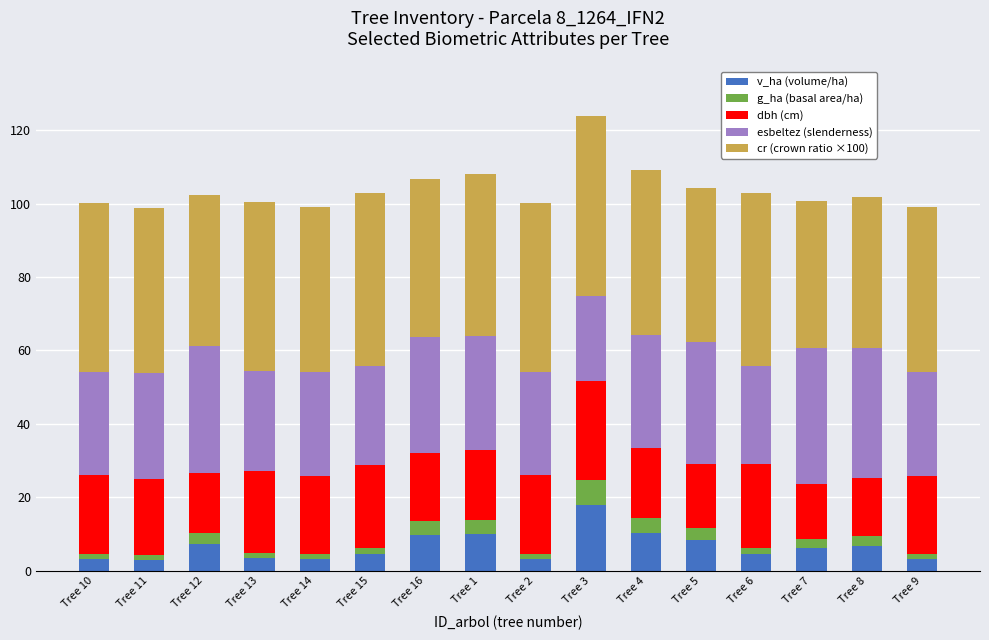

What is the sum of all v_ha (volume/ha) values?

106.4